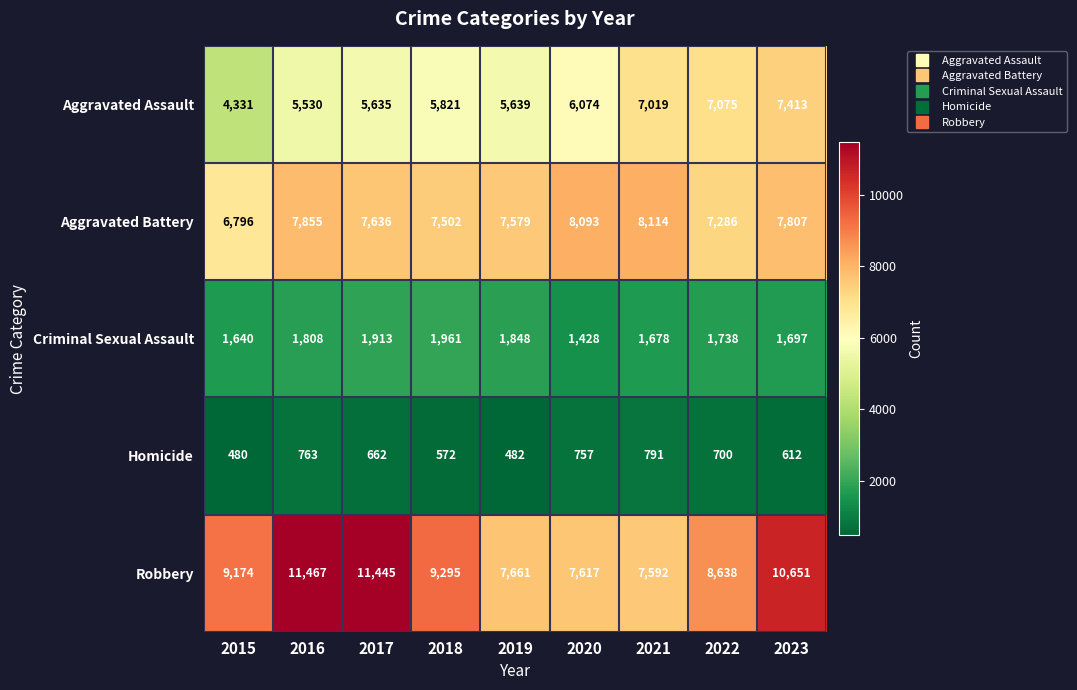

What is the maximum value for Aggravated Battery?

8114